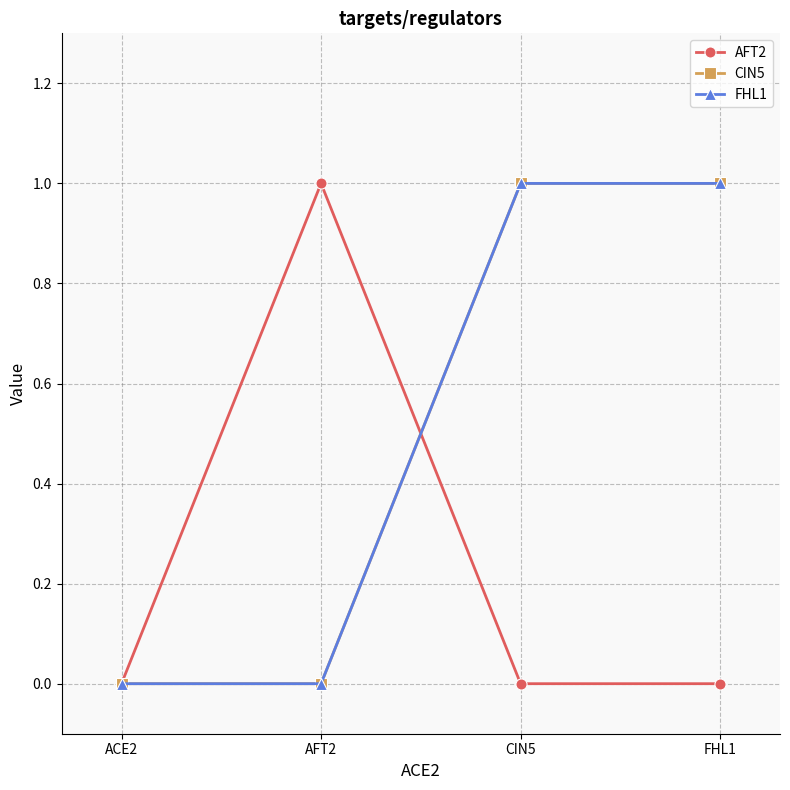

Does the chart display data point markers on the line(s)?

Yes